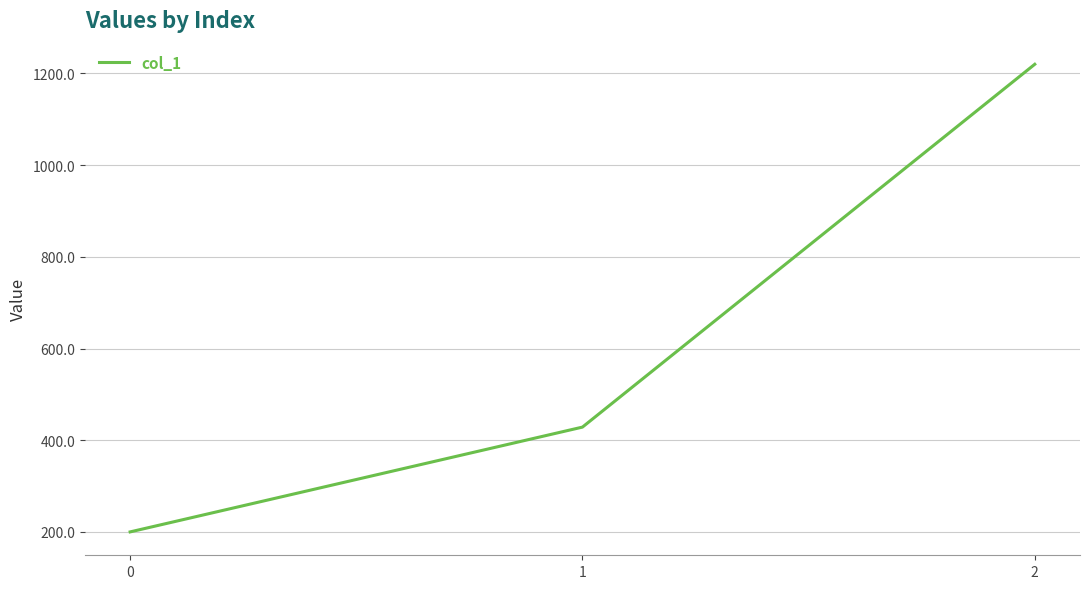

What is the difference between the maximum and minimum values?

1020.0